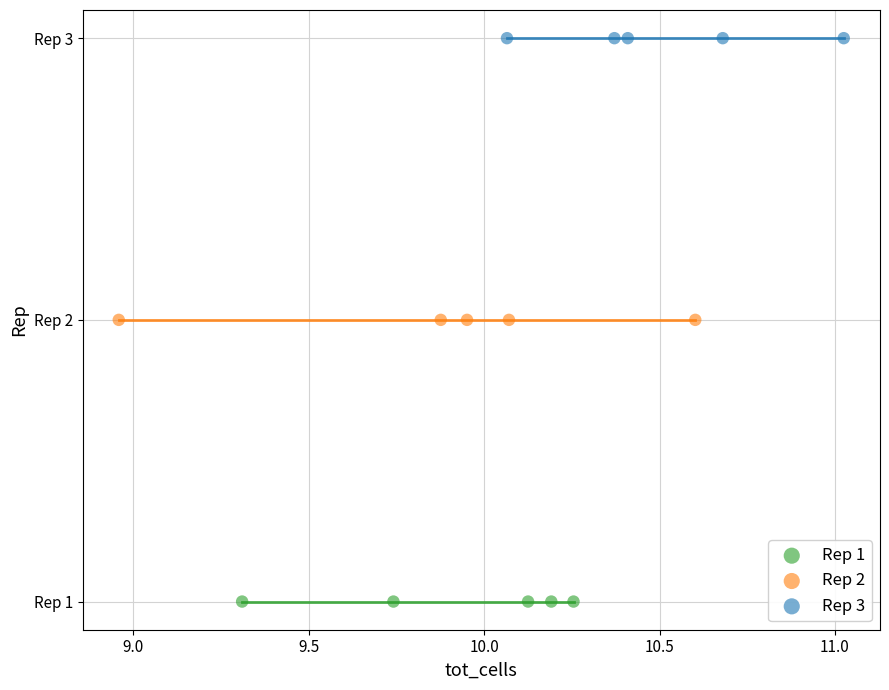

What are all the series names shown in the legend?

Rep 1, Rep 2, Rep 3